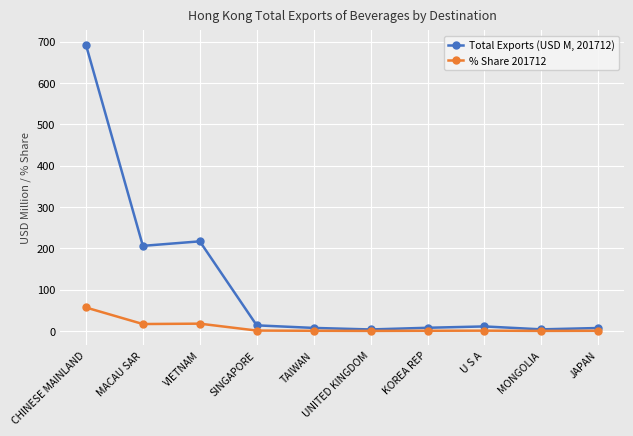

How many lines are shown in the chart?

2